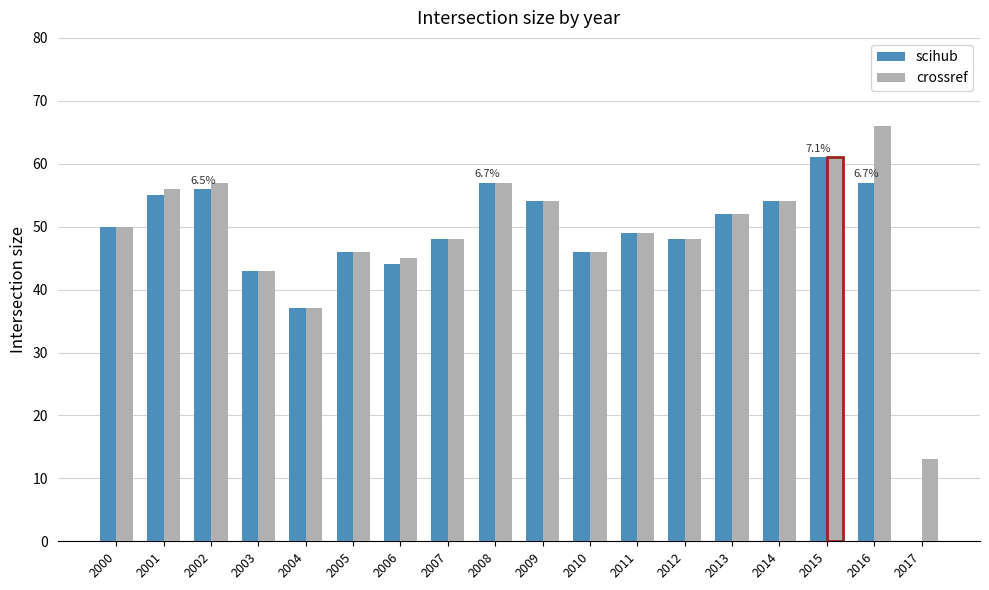

Are the bars grouped side by side (vs. stacked)?

Yes